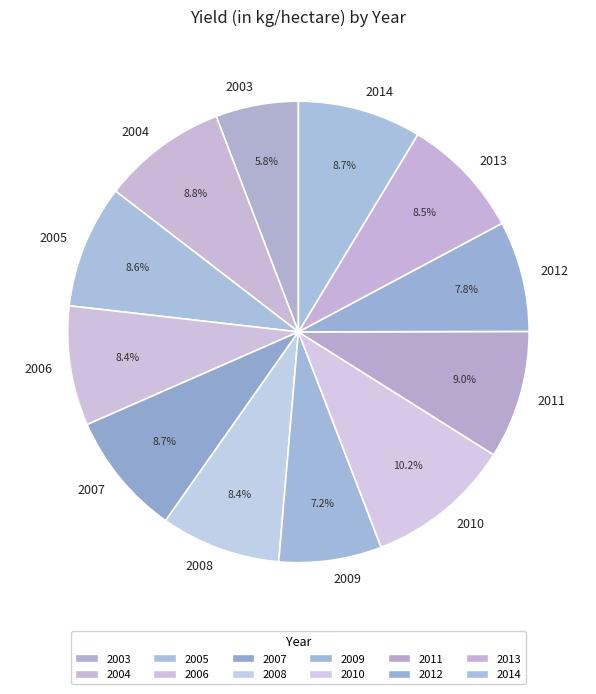

Which category has the smallest portion of the pie?

2003